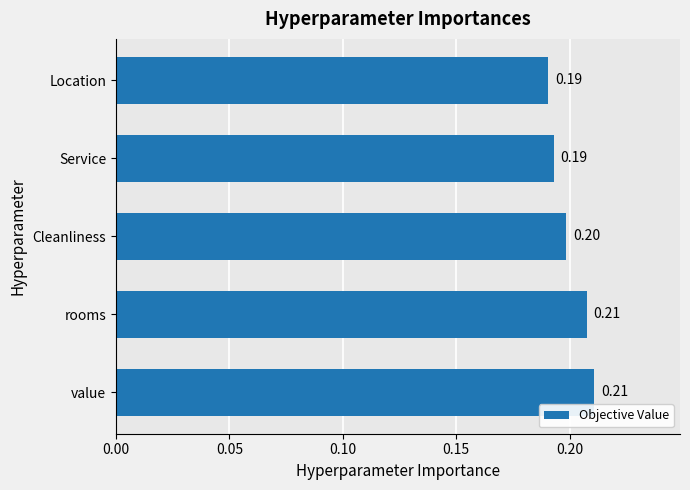

What is the sum of the values at Location and value?

0.4